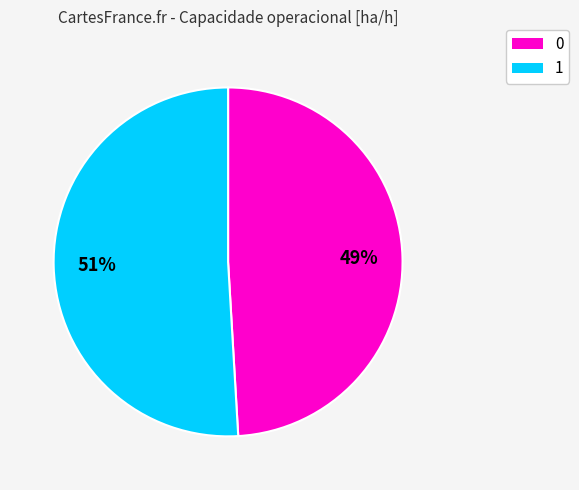

What is the largest slice in the pie chart?

1